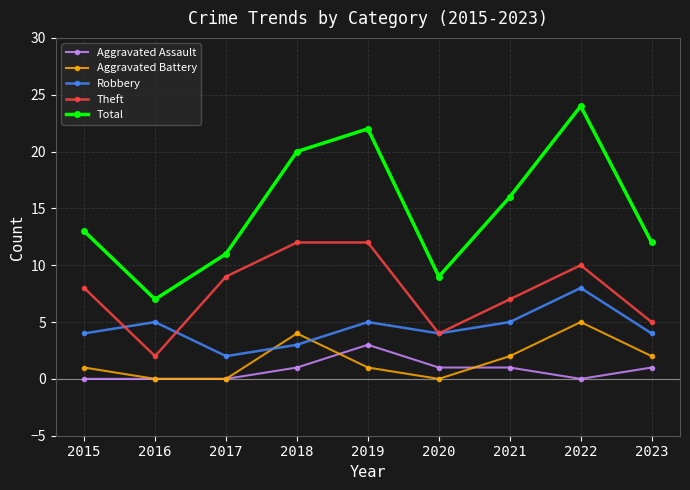

Which series changed the most between 2020 and 2023?

Total